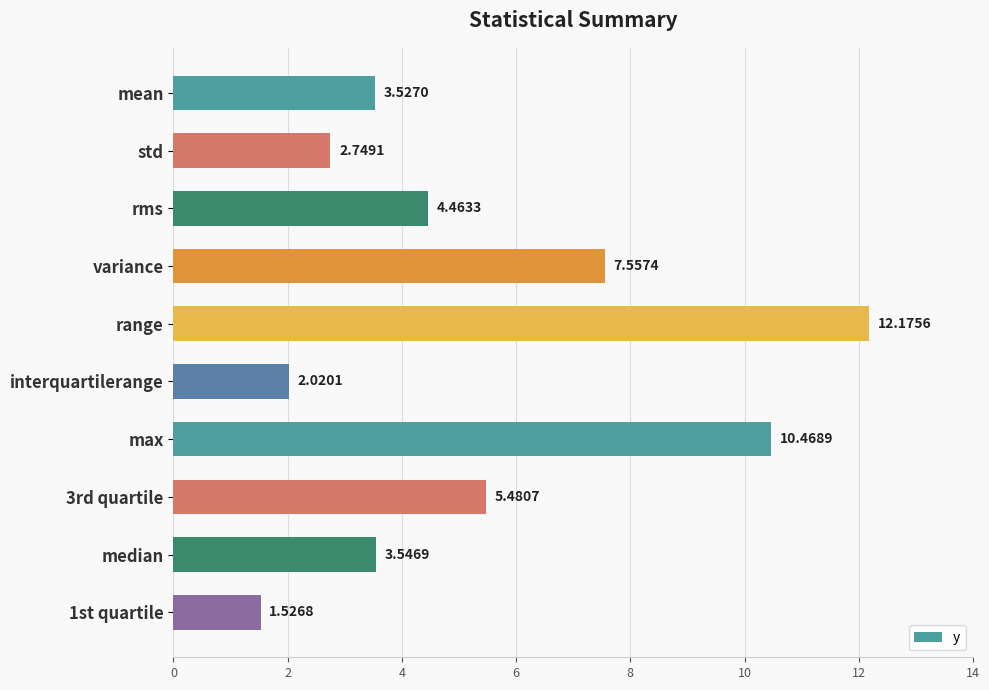

How many values are below 4?

5